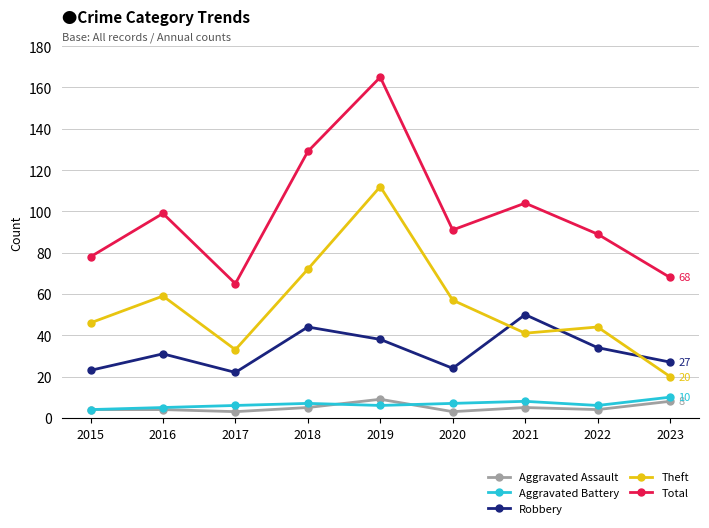

Which category has the highest value in the Total series?

2019